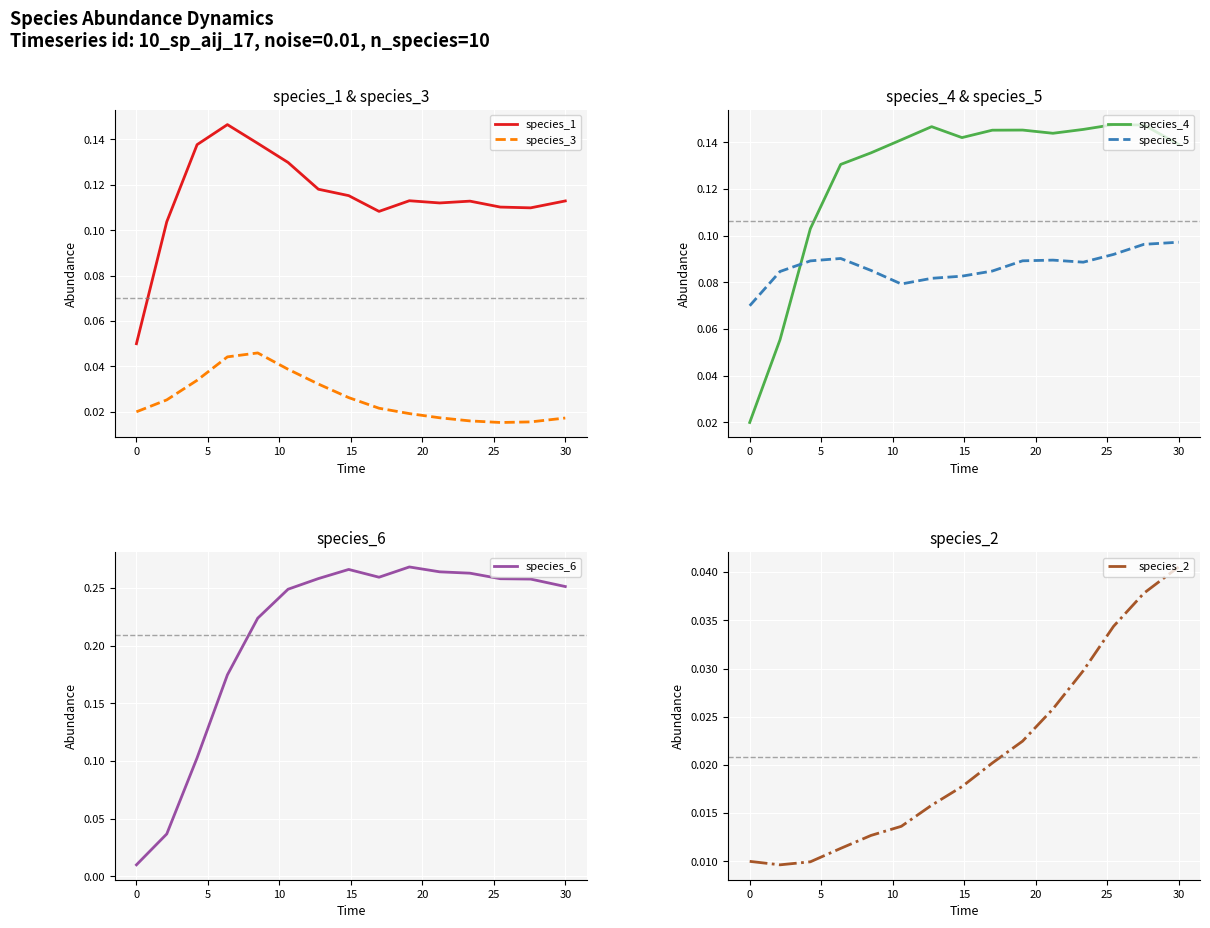

True or false: species_3 and species_4 cross at least once.

False